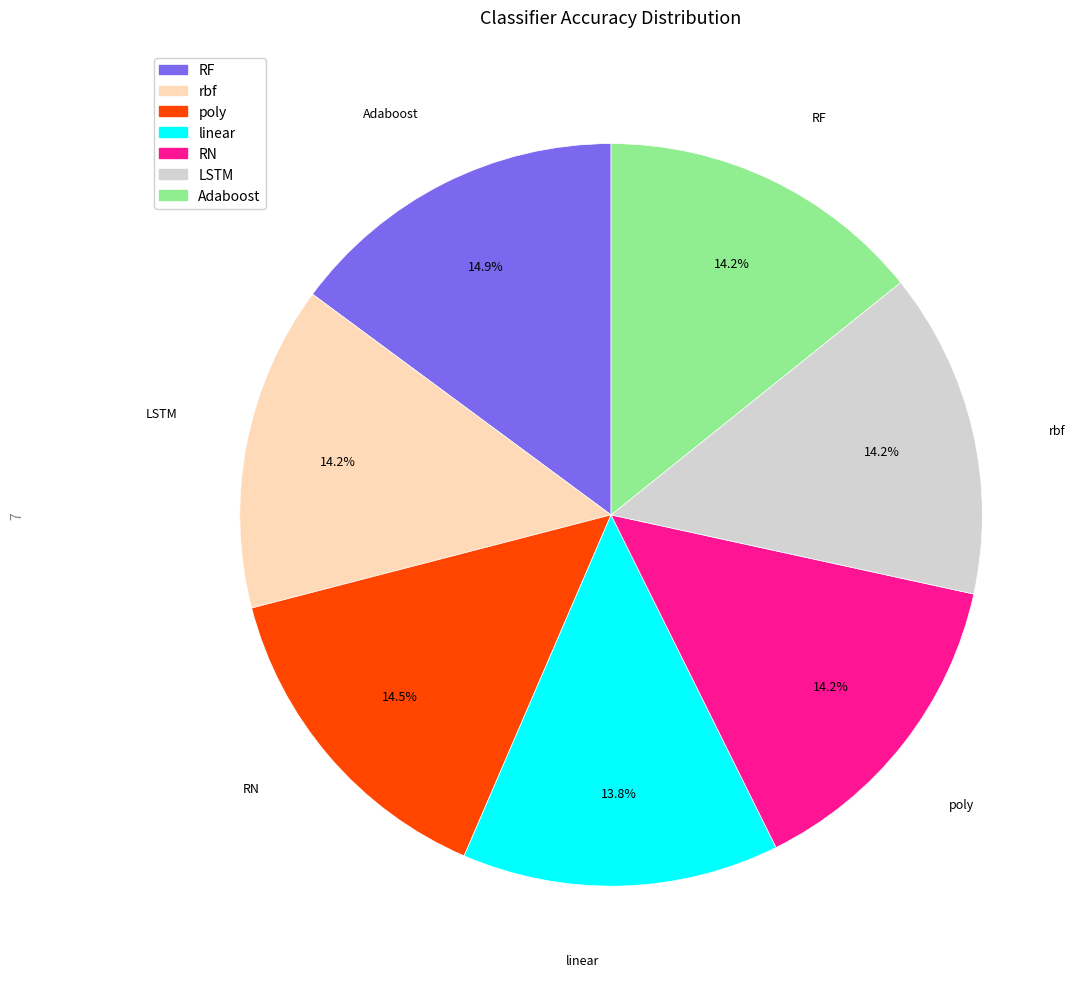

How much of the chart is everything except poly?

85.5%